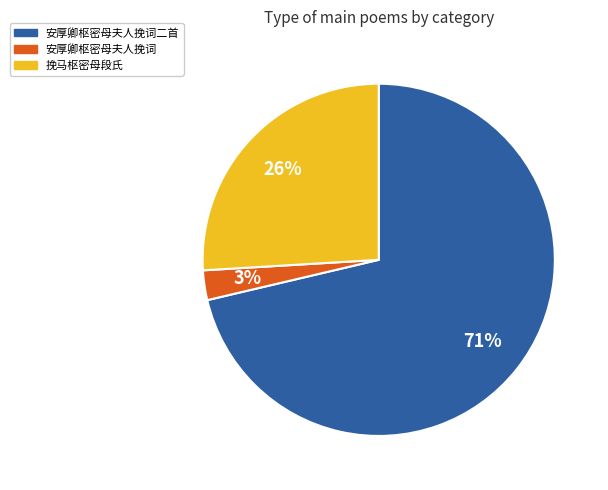

Does any single category account for the majority?

Yes